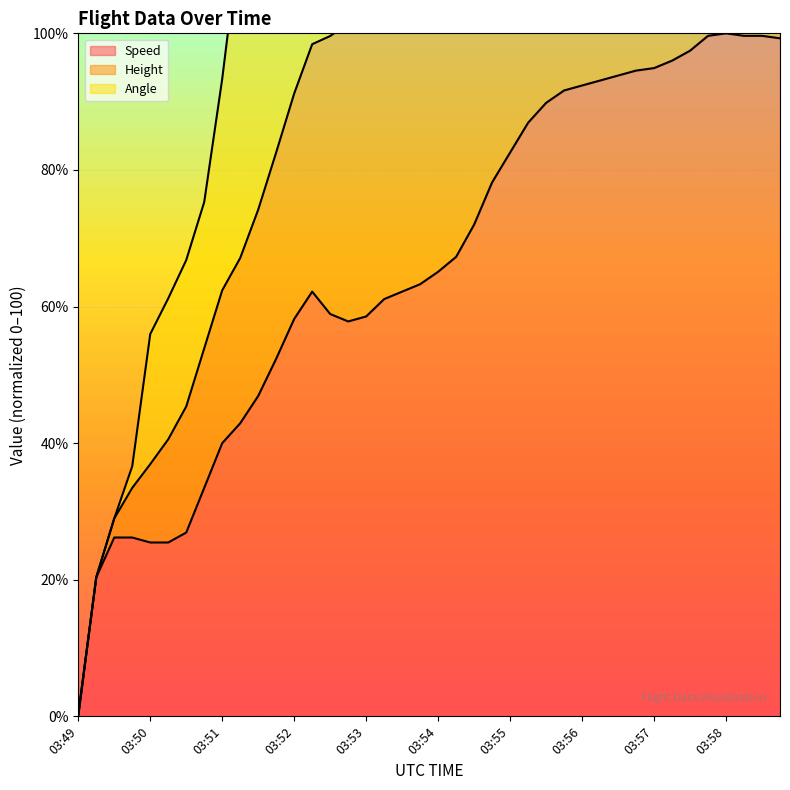

True or false: Speed has a value of 0.0 at 03:49.

True